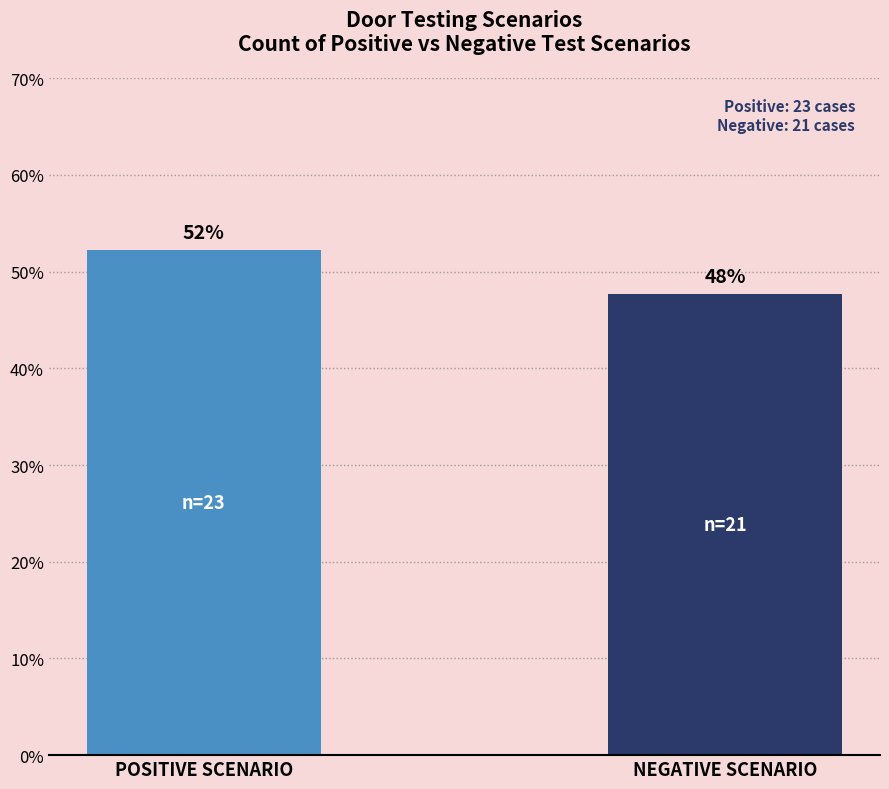

Which category has the lowest value across all series?

NEGATIVE SCENARIO